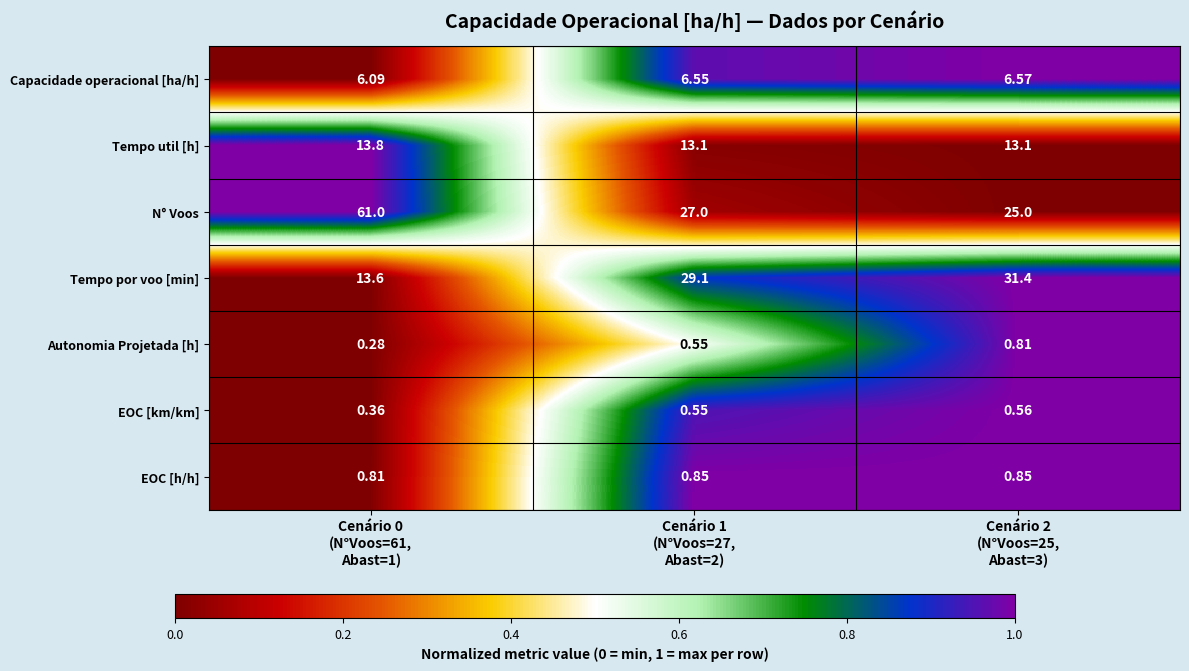

Which series has the largest total across all categories?

N° Voos